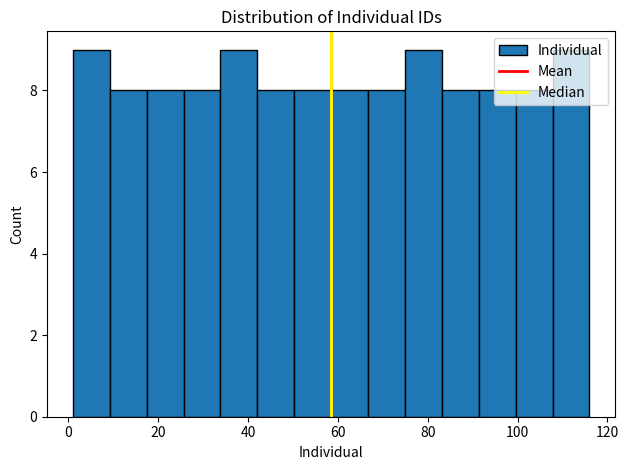

Reading left to right, list every bar in this chart as the range it spans on the x-axis followed by its height. Neither the bar edges nor the heights are printed on the chart, so give them approximately, as read against the axes.

2 to 10: 9
10 to 18: 8
18 to 26: 8
26 to 34: 8
34 to 42: 9
42 to 50: 8
50 to 58: 8
58 to 66: 8
66 to 74: 8
74 to 84: 9
84 to 92: 8
92 to 100: 8
100 to 108: 8
108 to 116: 9